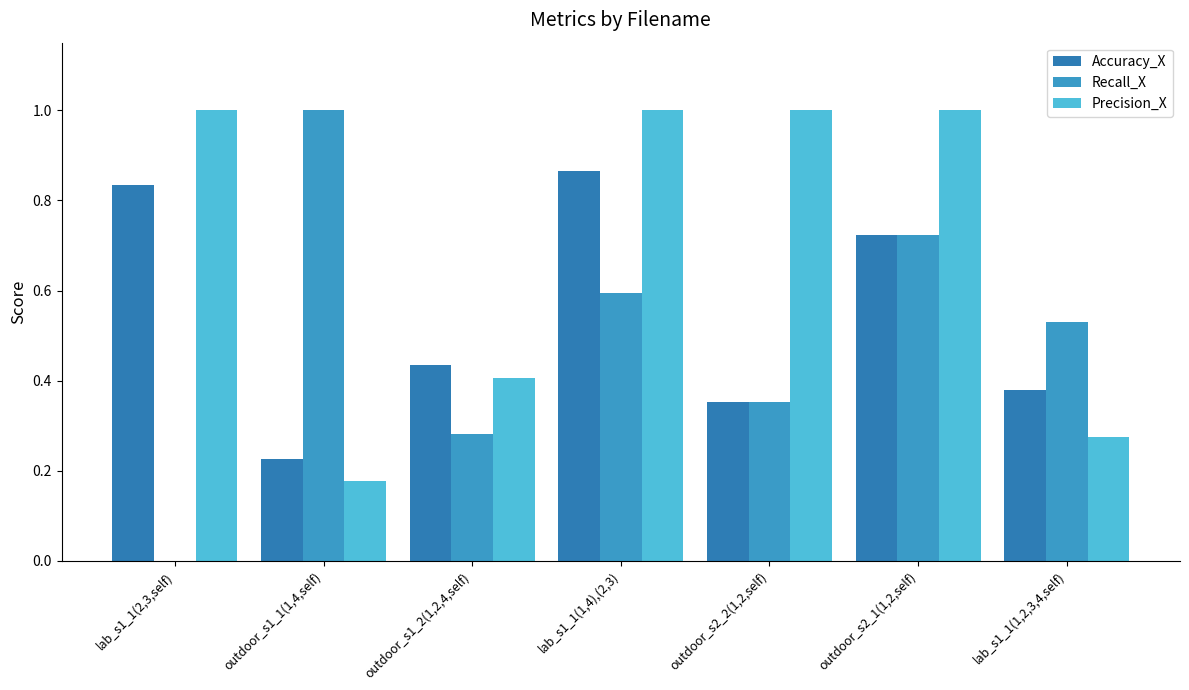

Reading right to left, transcribe all the data shown in this chart.

Accuracy_X: lab_s1_1(1,2,3,4,self)=0.4	outdoor_s2_1(1,2,self)=0.7	outdoor_s2_2(1,2,self)=0.4	lab_s1_1(1,4),(2,3)=0.9	outdoor_s1_2(1,2,4,self)=0.4	outdoor_s1_1(1,4,self)=0.2	lab_s1_1(2,3,self)=0.8
Recall_X: lab_s1_1(1,2,3,4,self)=0.5	outdoor_s2_1(1,2,self)=0.7	outdoor_s2_2(1,2,self)=0.4	lab_s1_1(1,4),(2,3)=0.6	outdoor_s1_2(1,2,4,self)=0.3	outdoor_s1_1(1,4,self)=1.0	lab_s1_1(2,3,self)=0.0
Precision_X: lab_s1_1(1,2,3,4,self)=0.3	outdoor_s2_1(1,2,self)=1.0	outdoor_s2_2(1,2,self)=1.0	lab_s1_1(1,4),(2,3)=1.0	outdoor_s1_2(1,2,4,self)=0.4	outdoor_s1_1(1,4,self)=0.2	lab_s1_1(2,3,self)=1.0